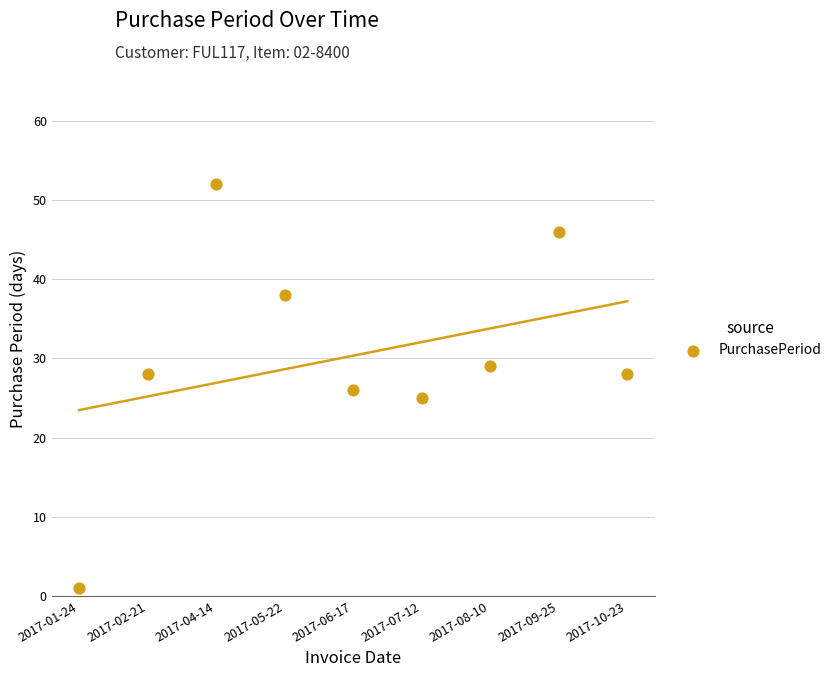

What is the average Y value?

30